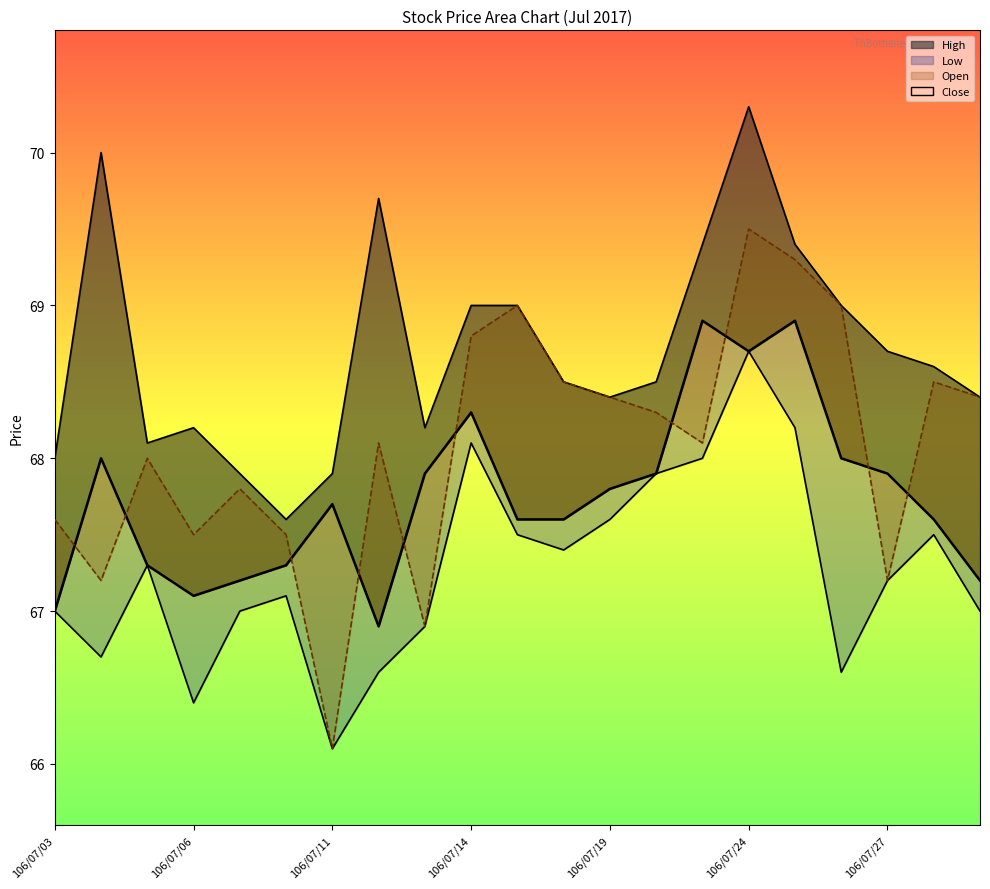

List the series in order of their peak value, highest first.

High_line, Open_line, Close_line, Low_line